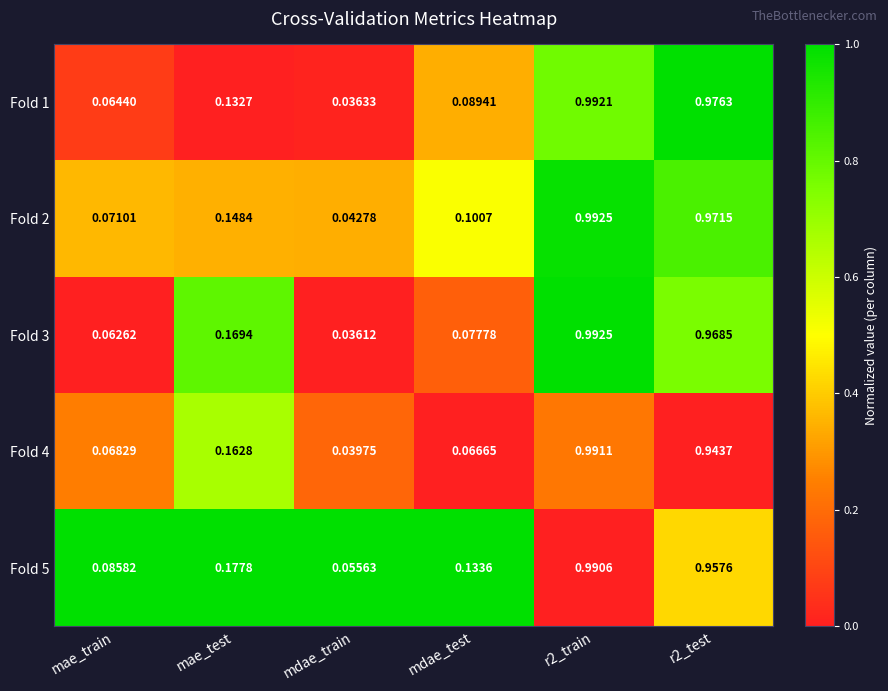

Which label corresponds to the smallest value in the chart?

mdae_train